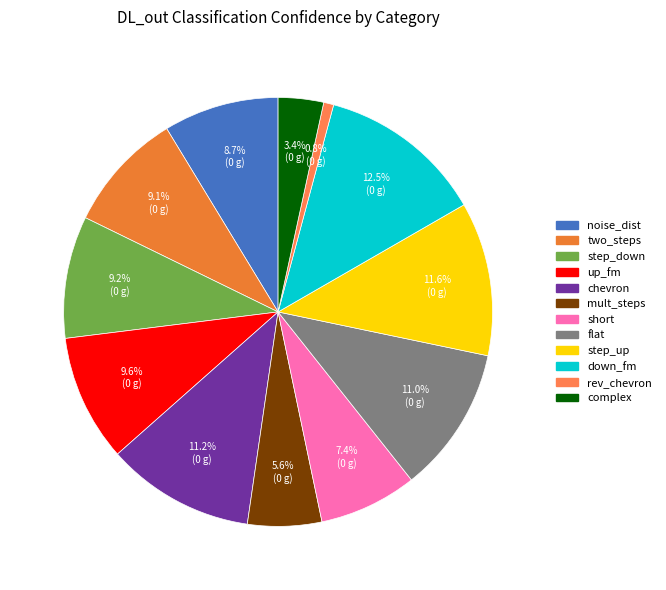

What percentage is NOT represented by complex?

96.6%